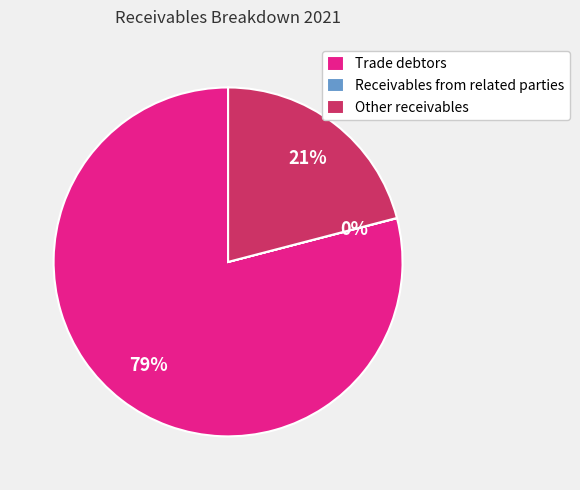

Which category has the biggest portion of the pie?

Trade debtors